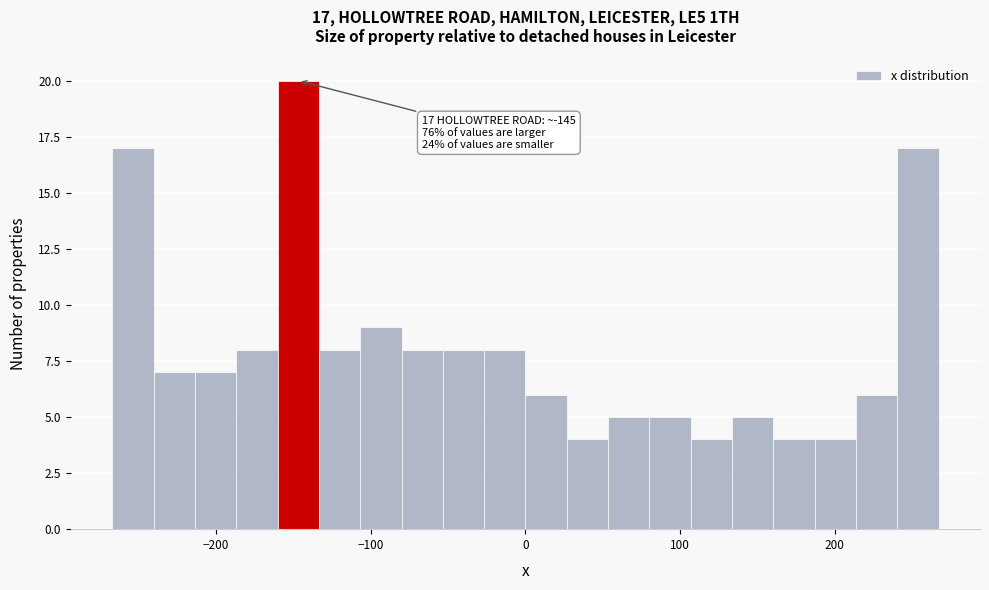

Around what value on the x-axis is the tallest bar? Give the approximate position of its centre, as read against the axis.

-150